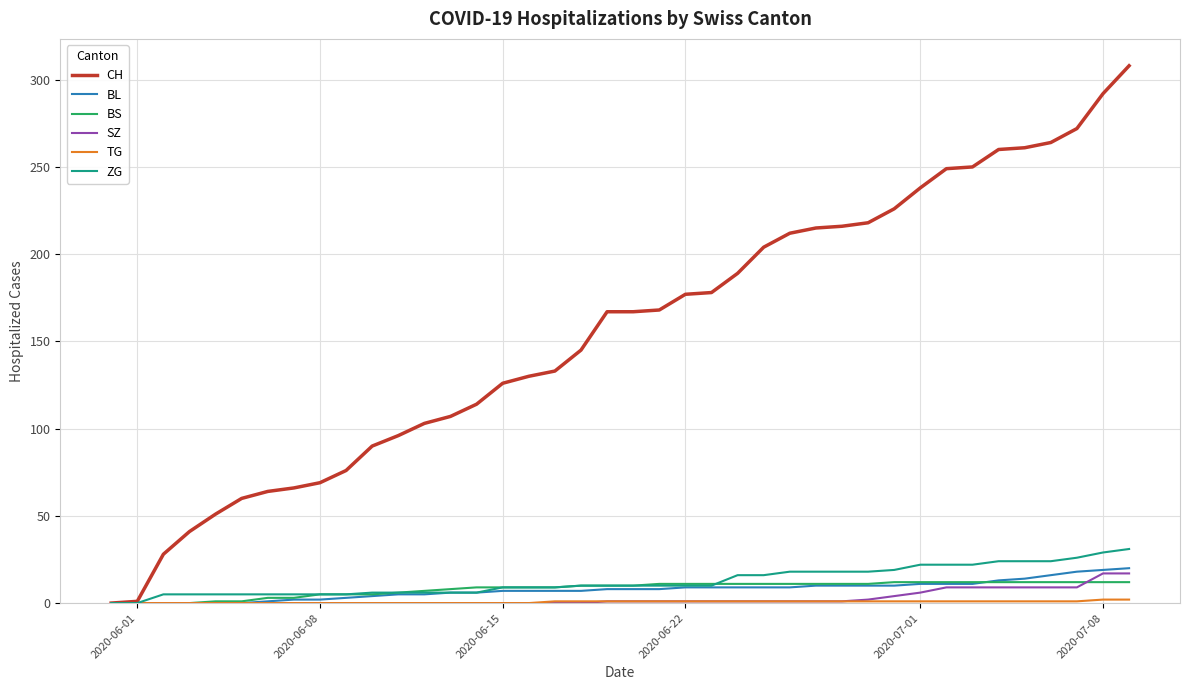

Which series has the largest range (max minus min)?

CH